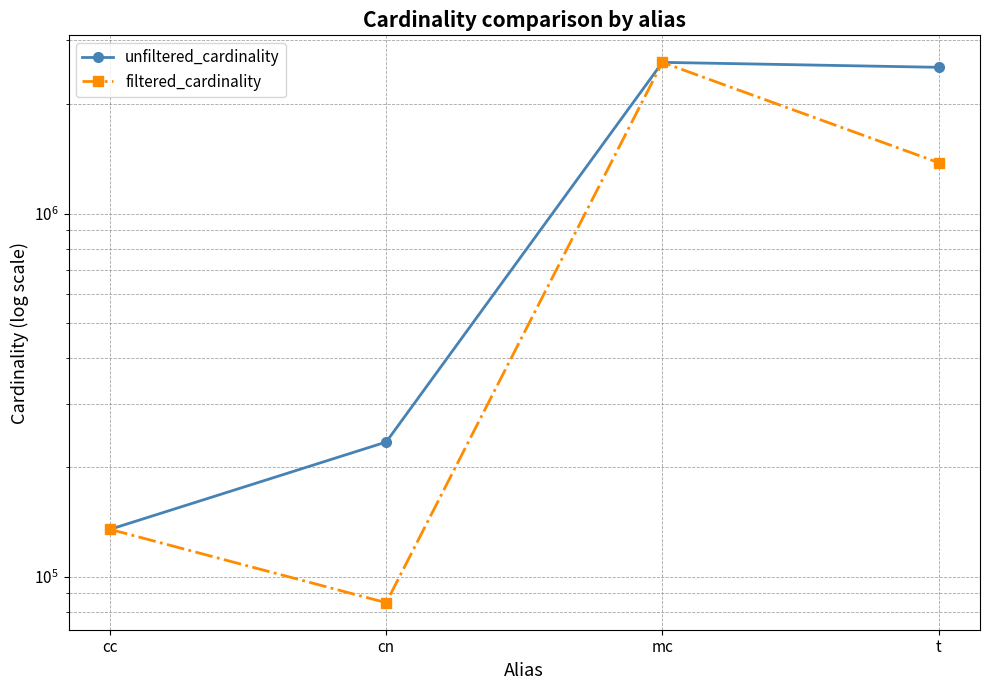

What is the sum of all unfiltered_cardinality values?

5507524